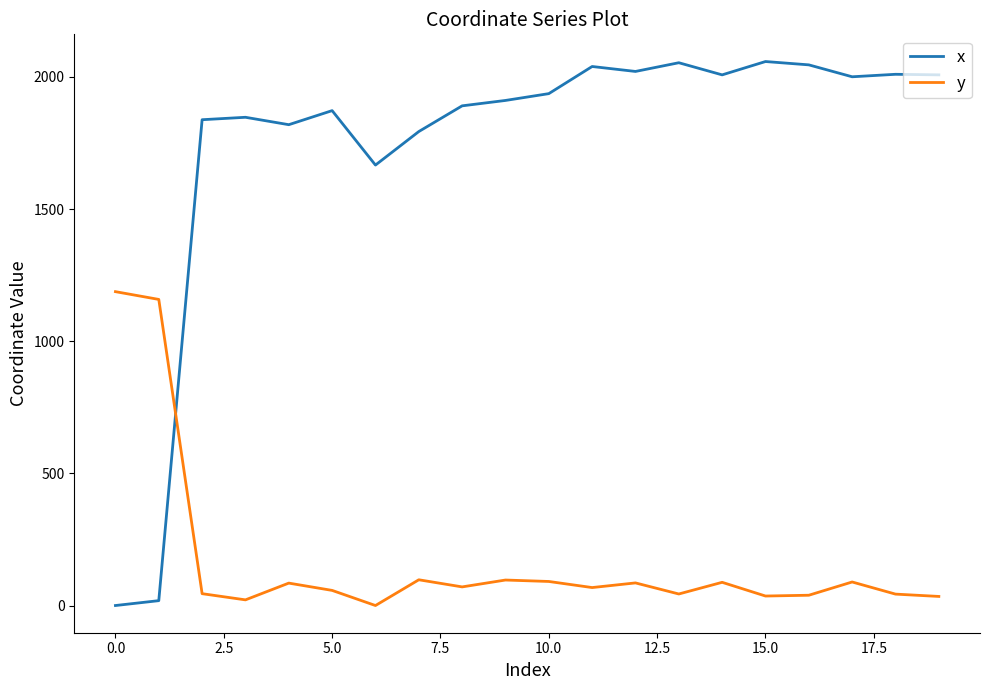

How many values in x are above zero?

19